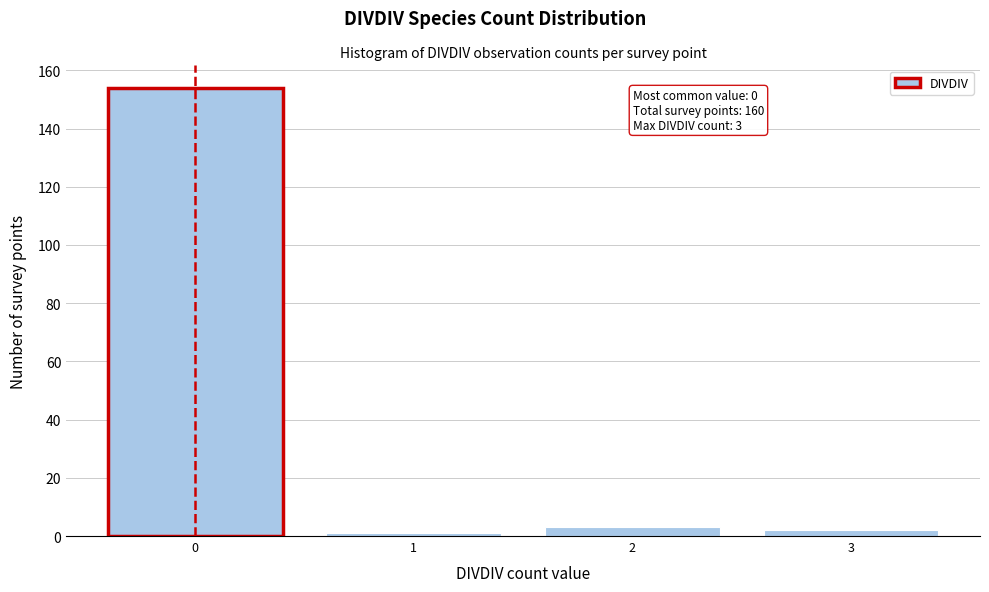

Reading right to left, extract all data points from this chart.

3=2	2=3	1=1	0=154